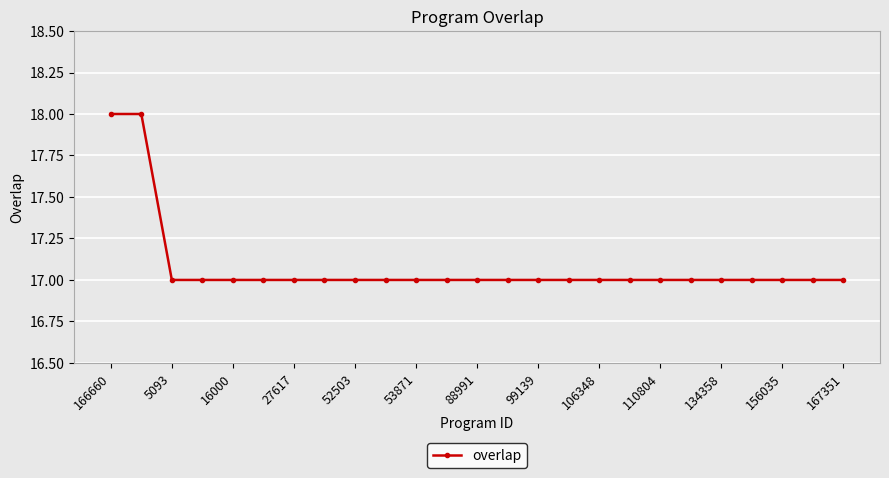

Reading right to left, extract all data points from this chart.

17	17	17	17	17	17	17	17	17	17	17	17	17	17	17	17	17	17	17	17	17	17	17	18	18